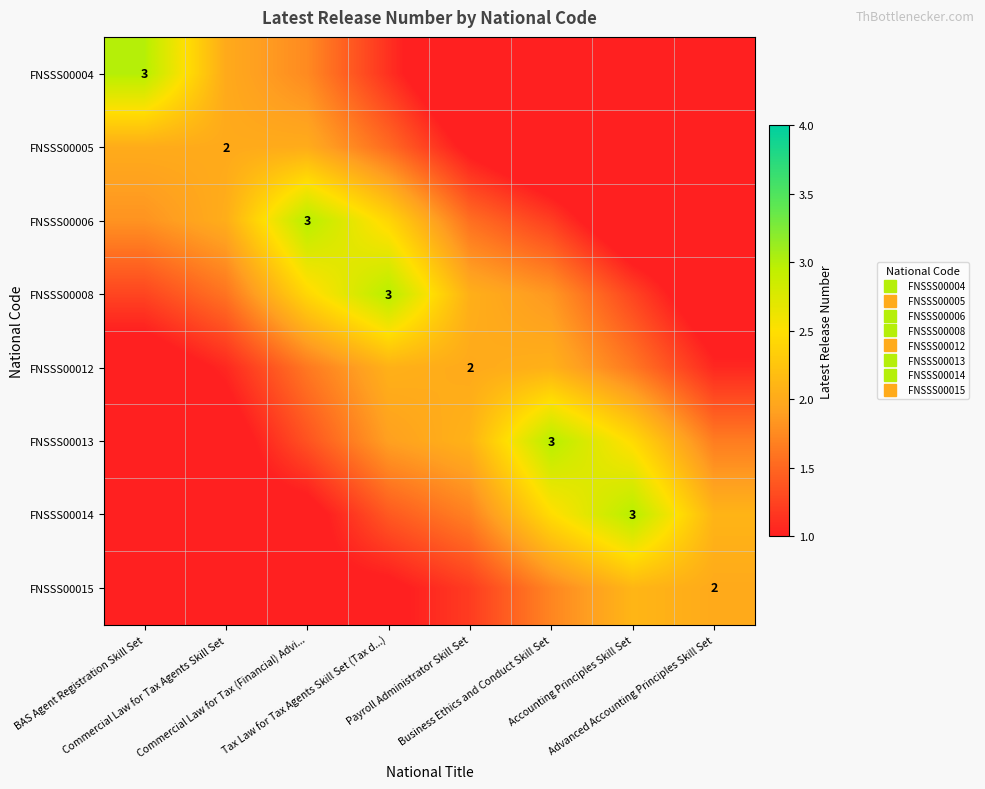

True or false: FNSSS00004 has a value of 1.1 at Tax Law for Tax Agents Skill Set (Tax d...).

True